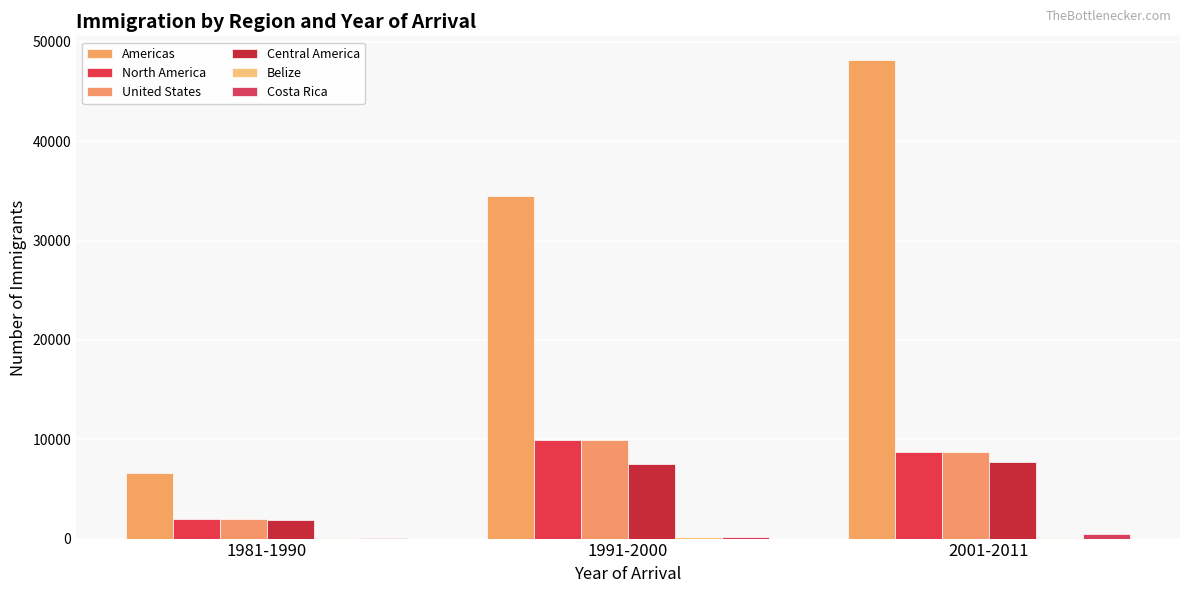

Are the bars grouped side by side (vs. stacked)?

Yes